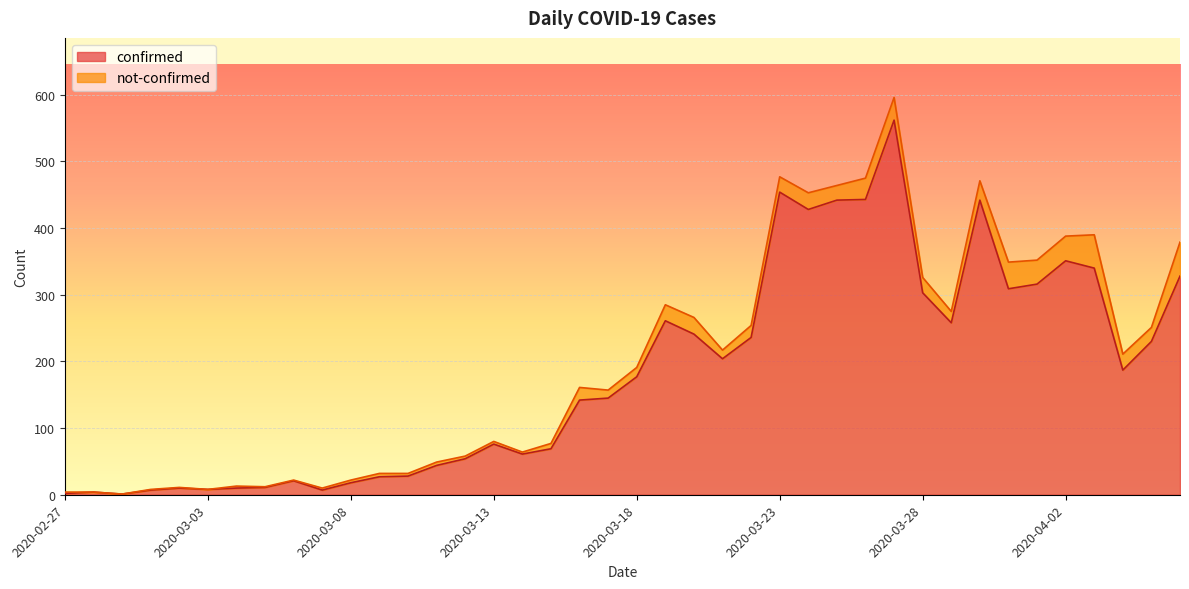

Count the number of values greater than 177.

19